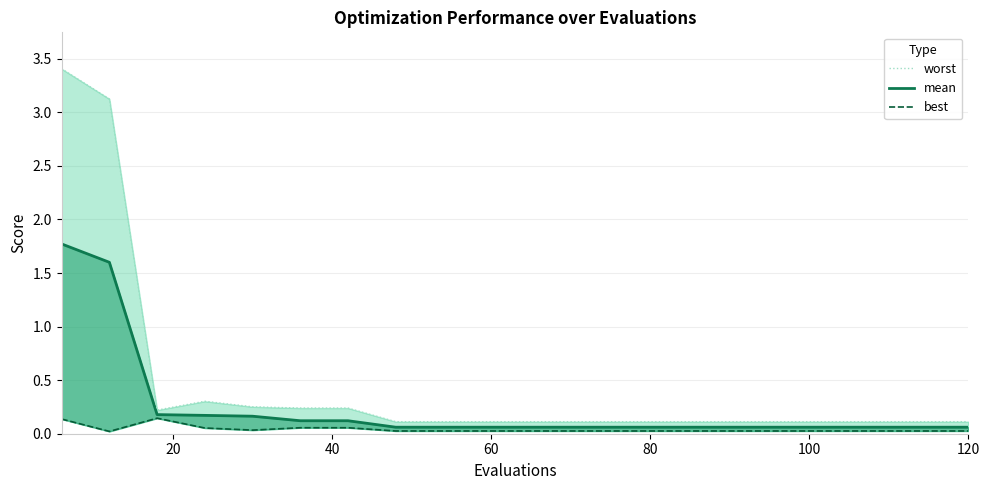

What is the average value of the worst series?

0.5